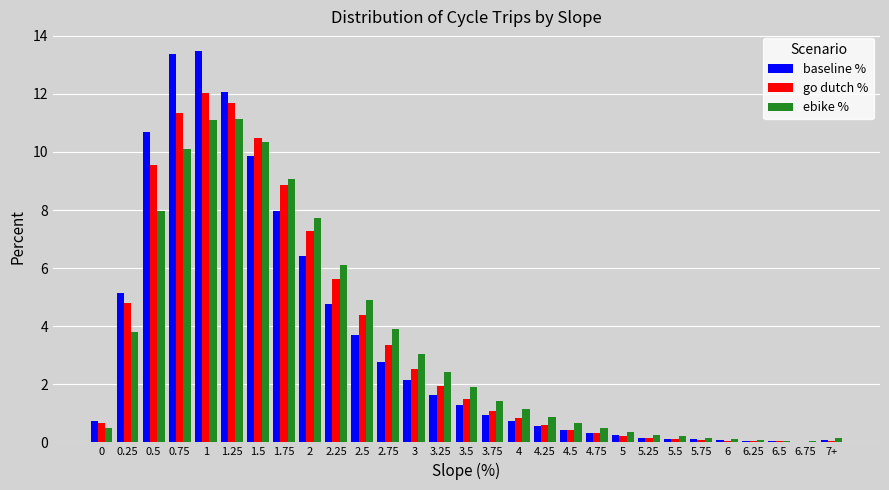

What is the sum of all baseline % values?

100.0